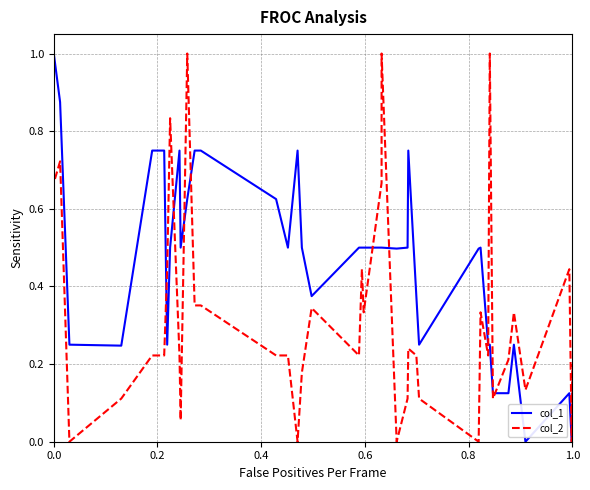

Does the chart display data point markers on the line(s)?

No